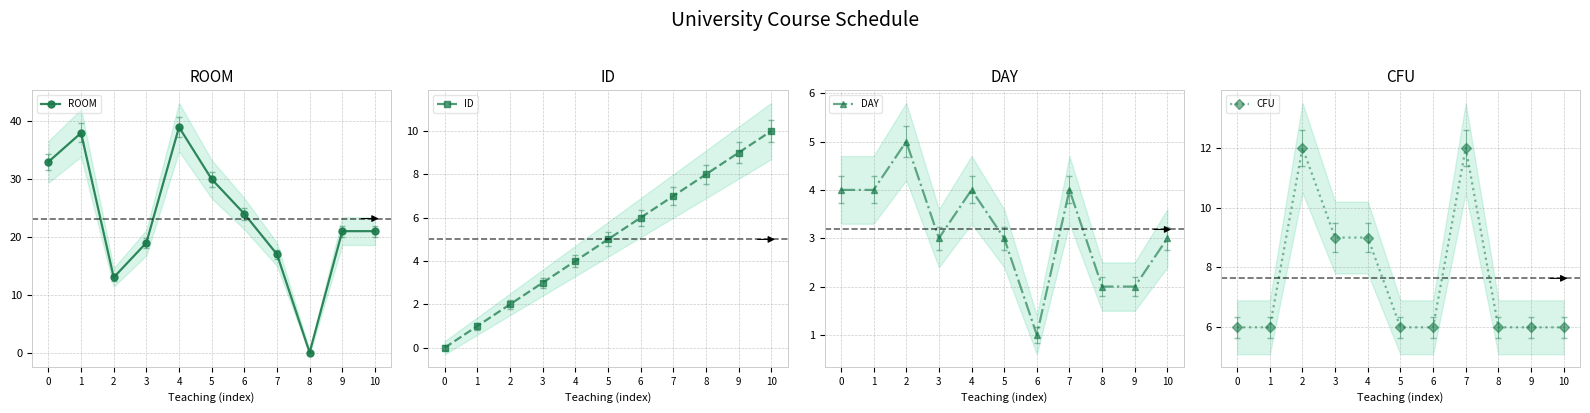

What is the sum of all CFU values?

84